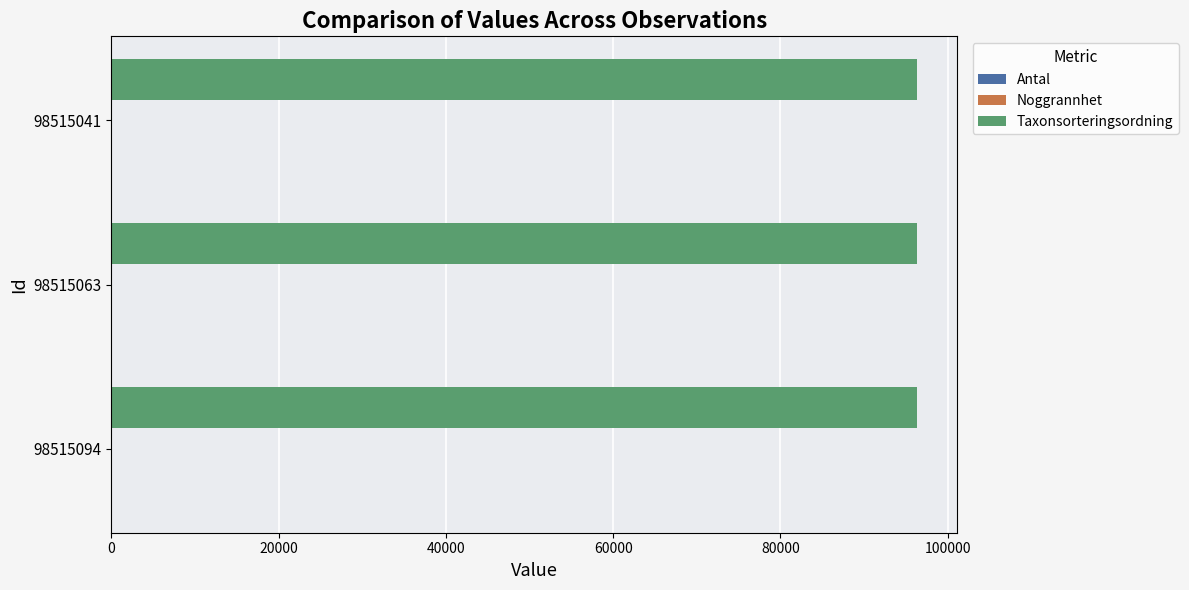

What is the maximum value shown in the chart?

96334